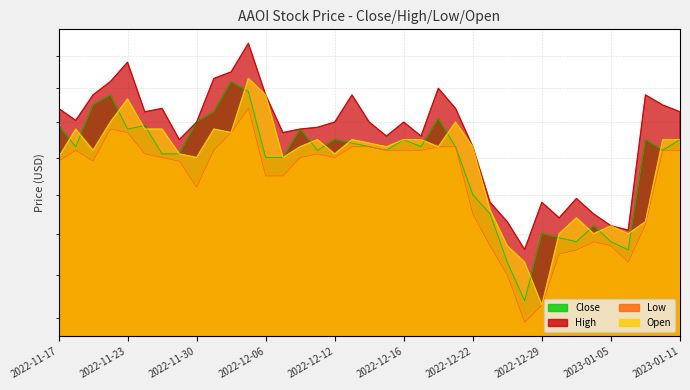

At how many categories does at least one series exceed 2?

28